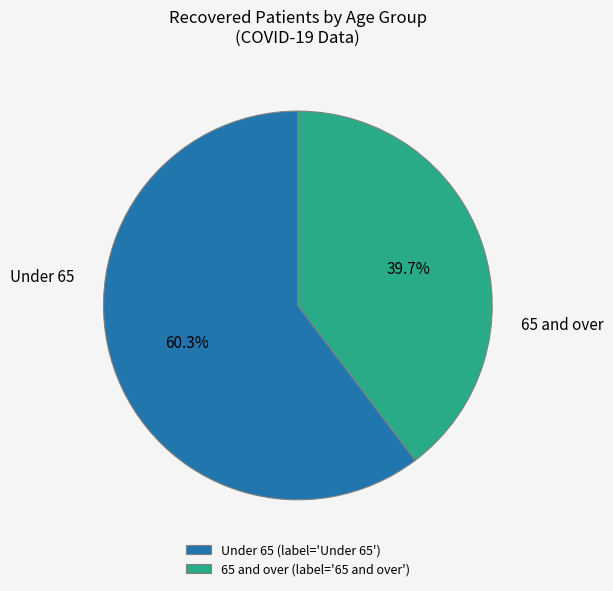

Which slice represents more than half of the pie?

Under 65